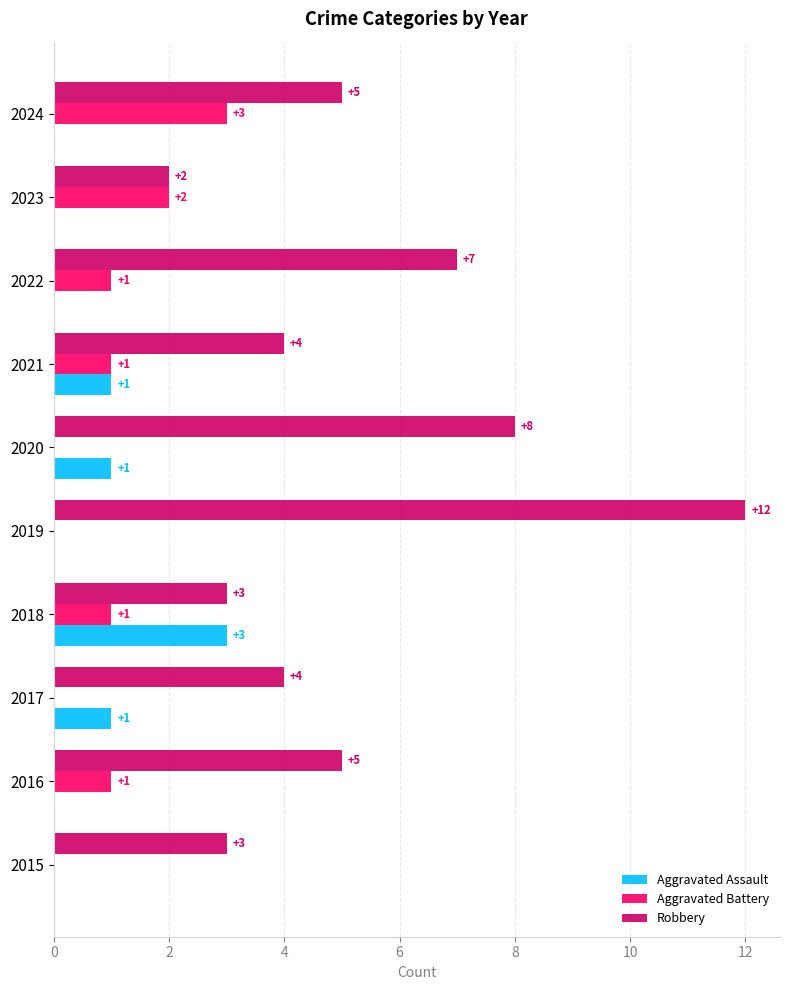

Which label corresponds to the largest value in the chart?

2019